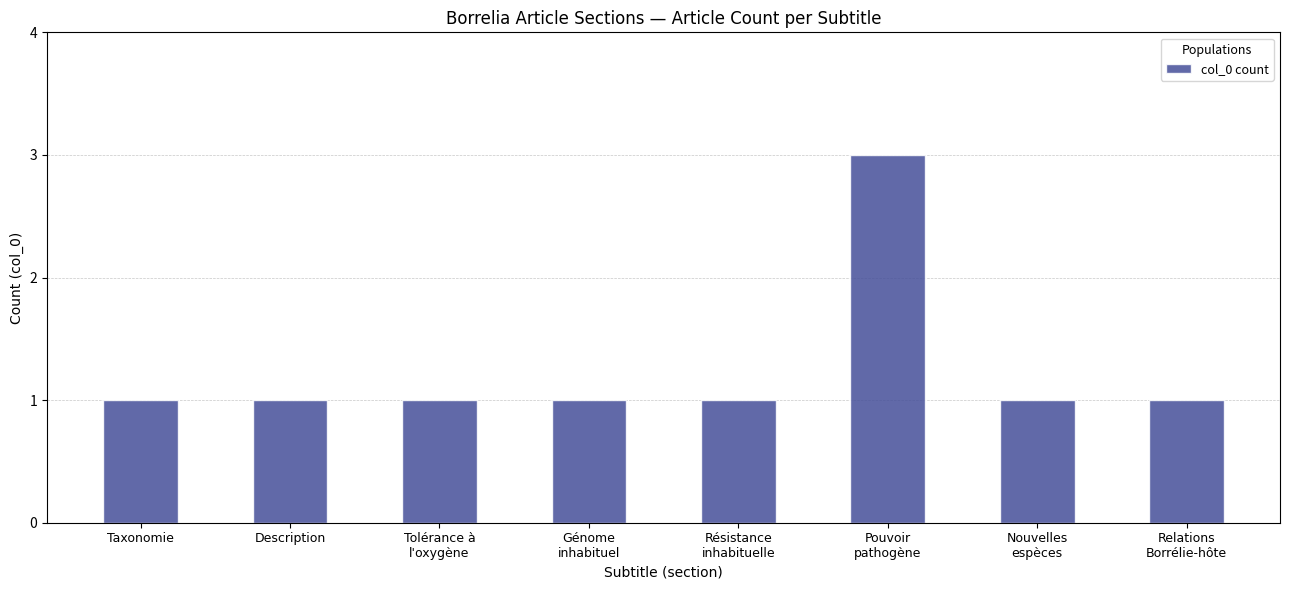

True or false: the data shows 1 at Nouvelles
espèces.

True